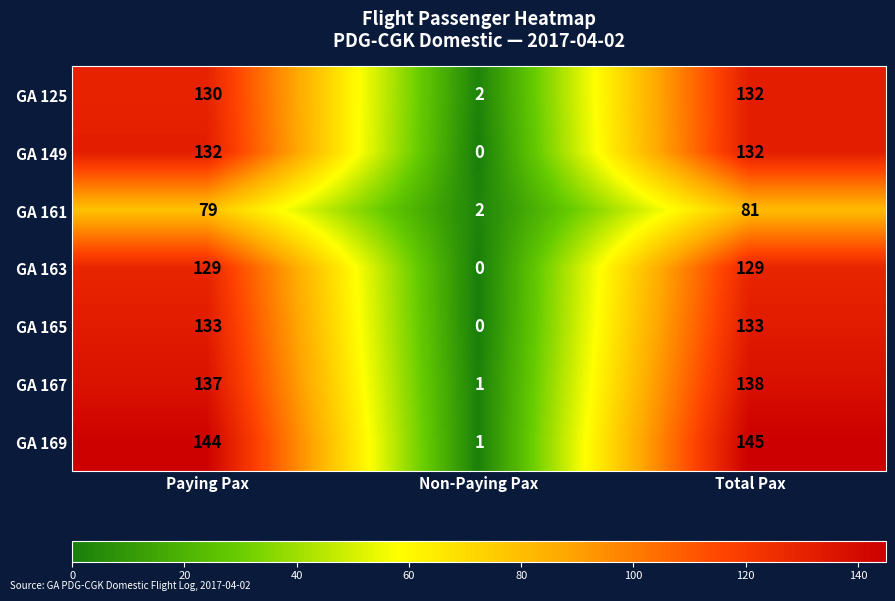

The GA 163 series shows 129 at Paying Pax. True or false?

True